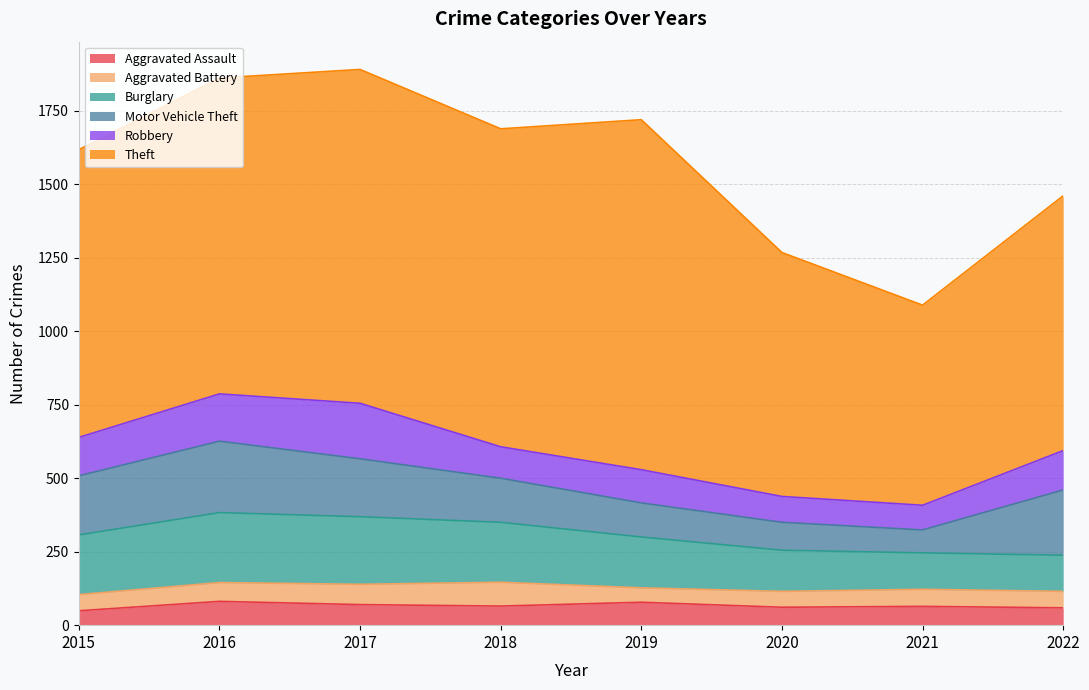

True or false: Motor Vehicle Theft and Aggravated Battery cross at least once.

False